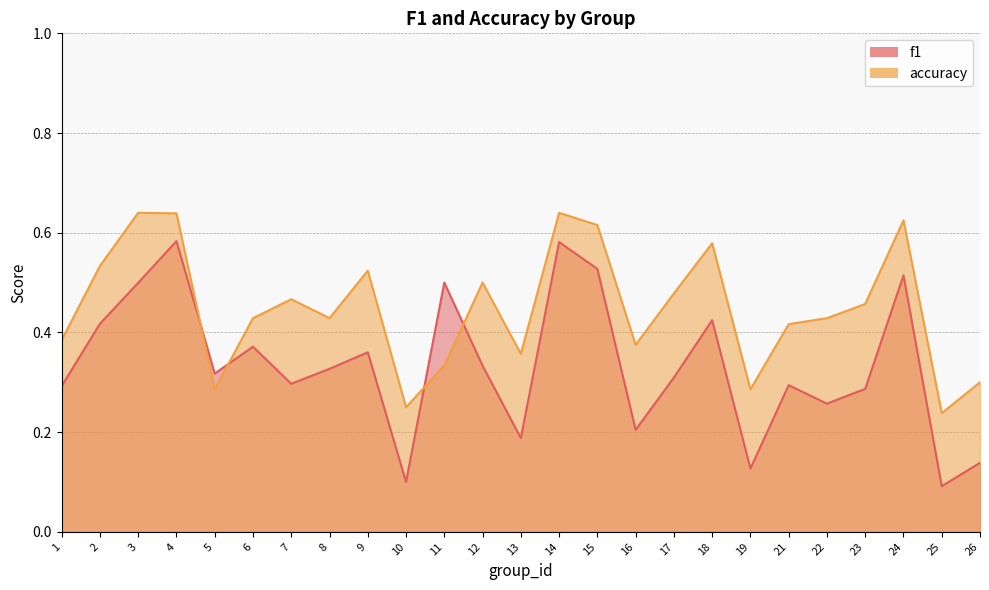

True or false: accuracy has more than 1 interior local peaks.

True